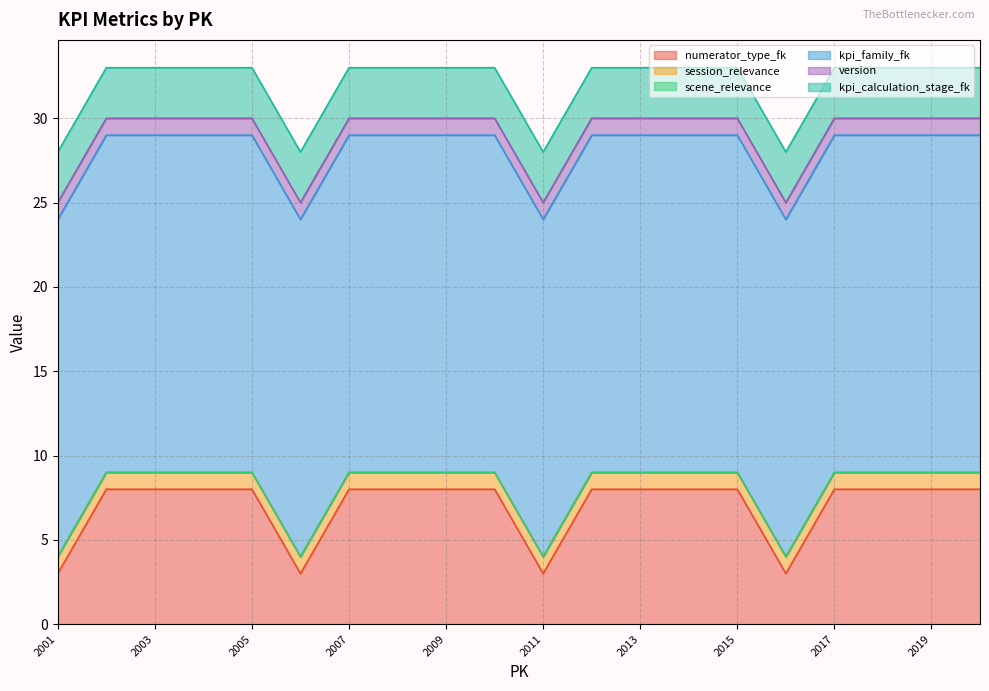

Read the version value at 2013.

1